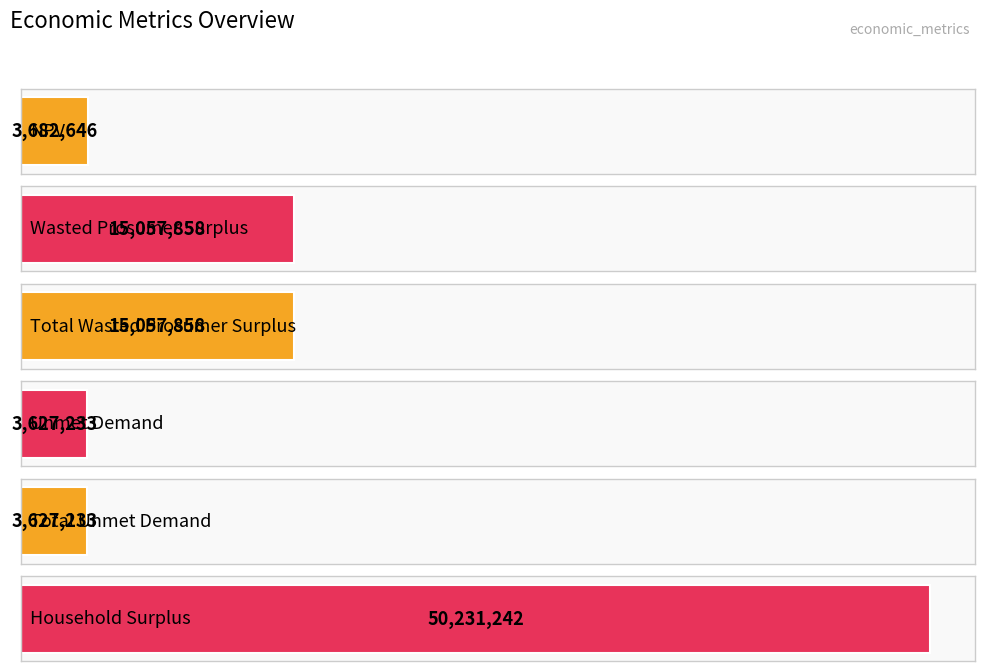

What is the ratio of the value at Wasted Prosumer Surplus to the value at Total Unmet Demand?

4.2